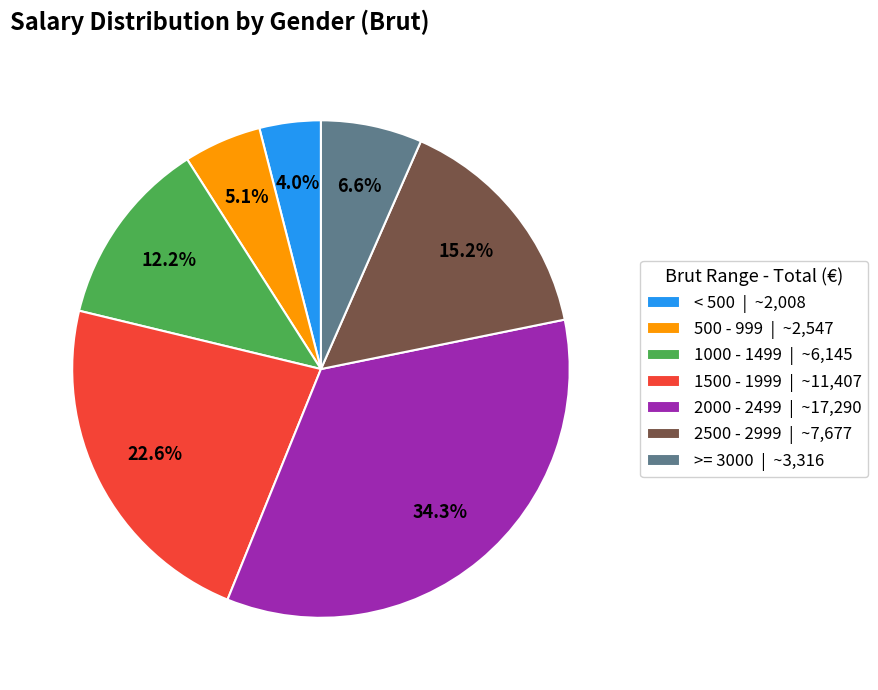

Combined, do >= 3000 | ~3,316 and 2500 - 2999 | ~7,677 account for over 50%?

No